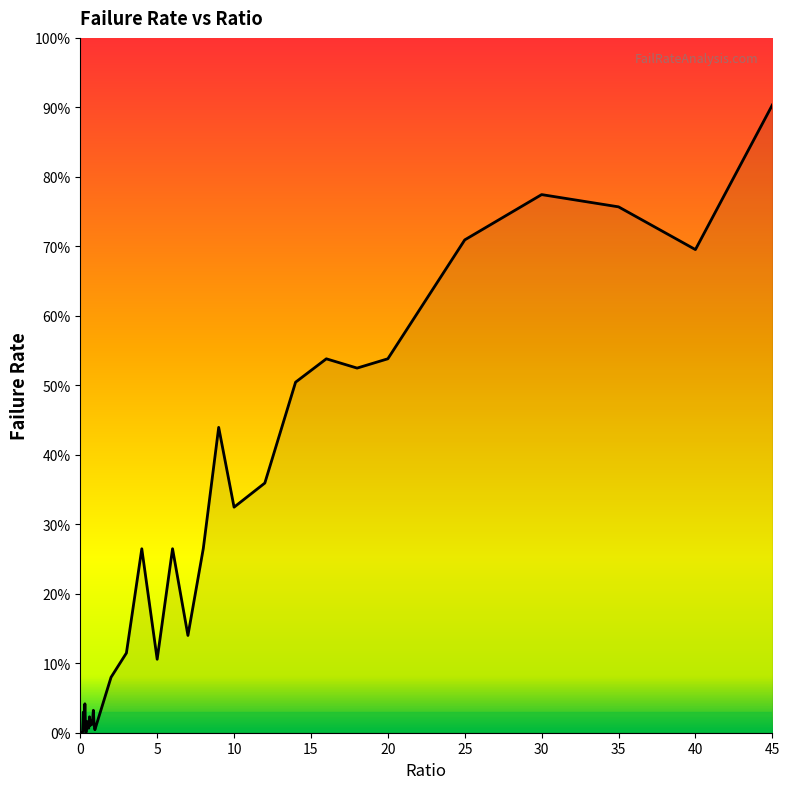

Reading right to left, extract all data points from this chart.

0.9	0.7	0.8	0.8	0.7	0.5	0.5	0.5	0.5	0.4	0.3	0.4	0.3	0.1	0.3	0.1	0.3	0.1	0.1	0.0	0.0	0.0	0.0	0.0	0.0	0.0	0.0	0.0	0.0	0.0	0.0	0.0	0.0	0.0	0.0	0.0	0.0	0.0	0.0	0.0